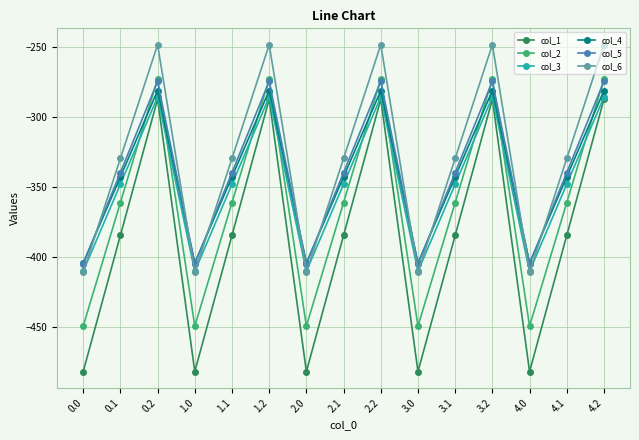

True or false: col_5 and col_3 cross at least once.

False